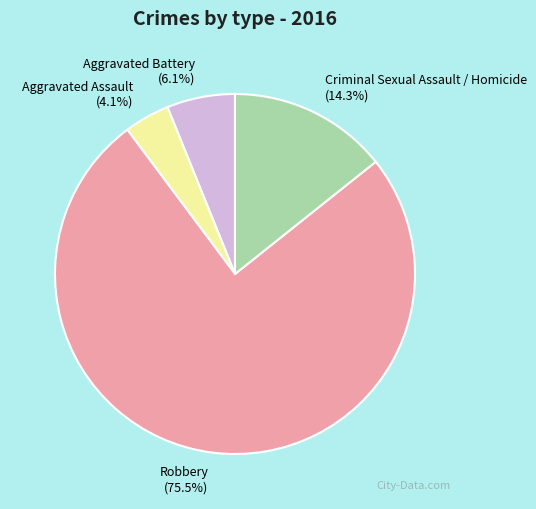

Which has a higher value, Robbery or Criminal Sexual Assault / Homicide?

Robbery